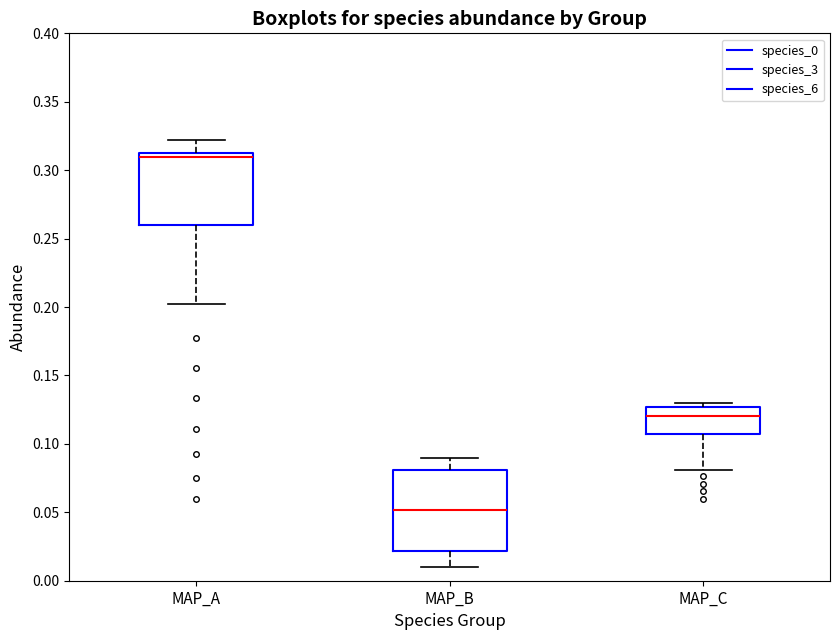

Which box is the tallest, from its lower edge to its upper edge?

MAP_B